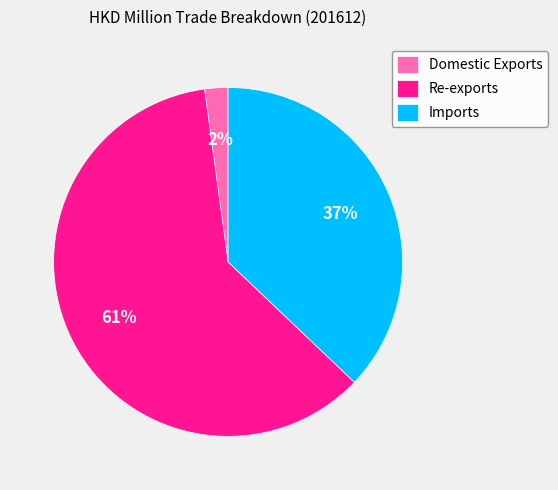

Combined, do Re-exports and Domestic Exports account for over 50%?

Yes